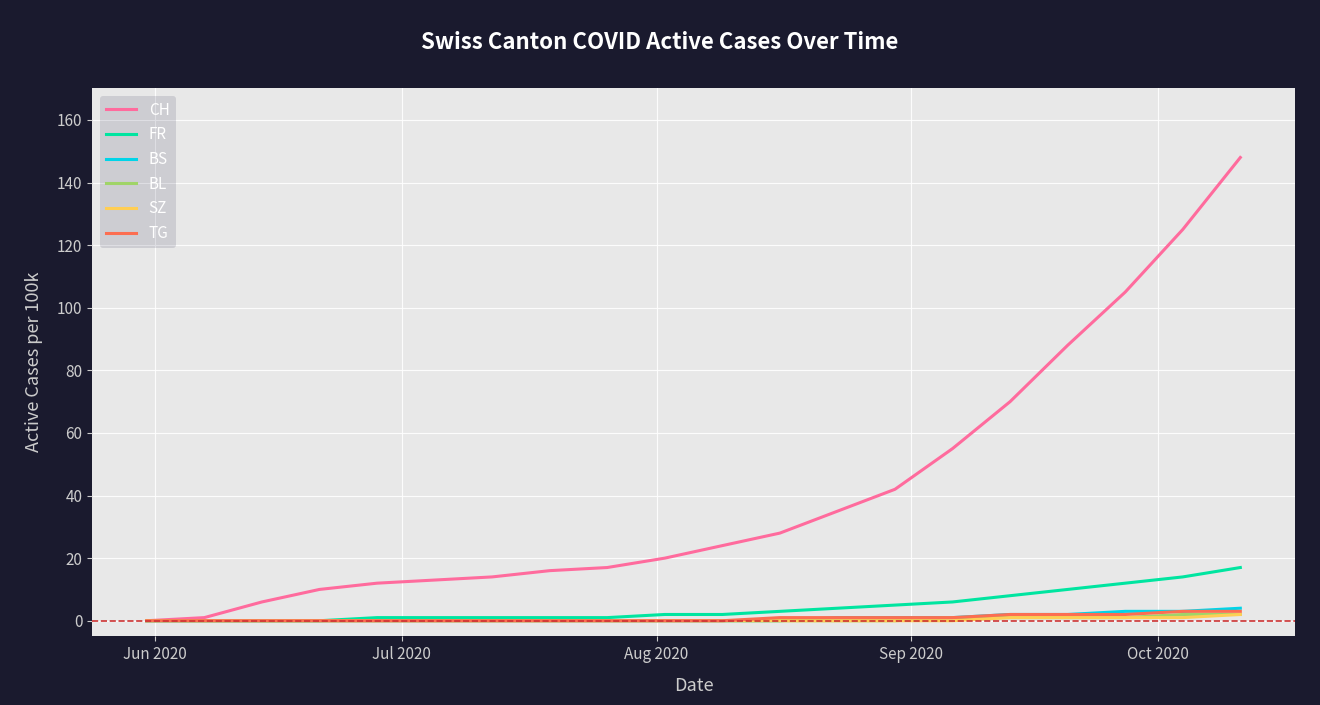

Which series has the largest range (max minus min)?

CH